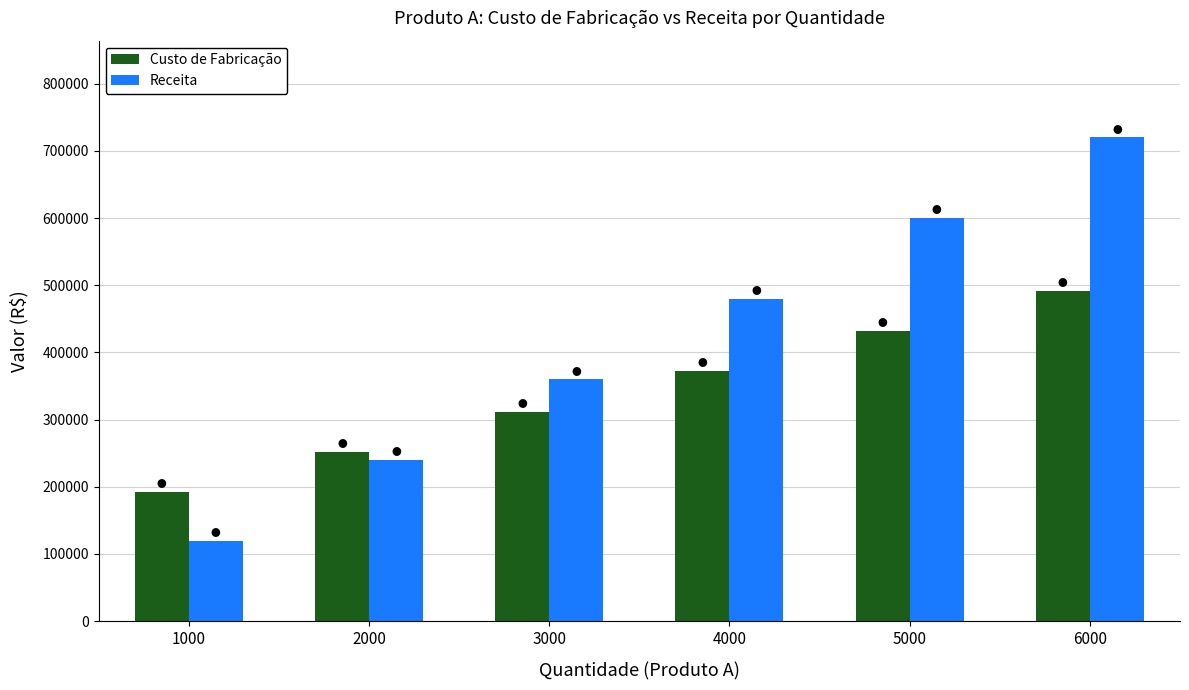

At how many categories does at least one series exceed 365740?

3